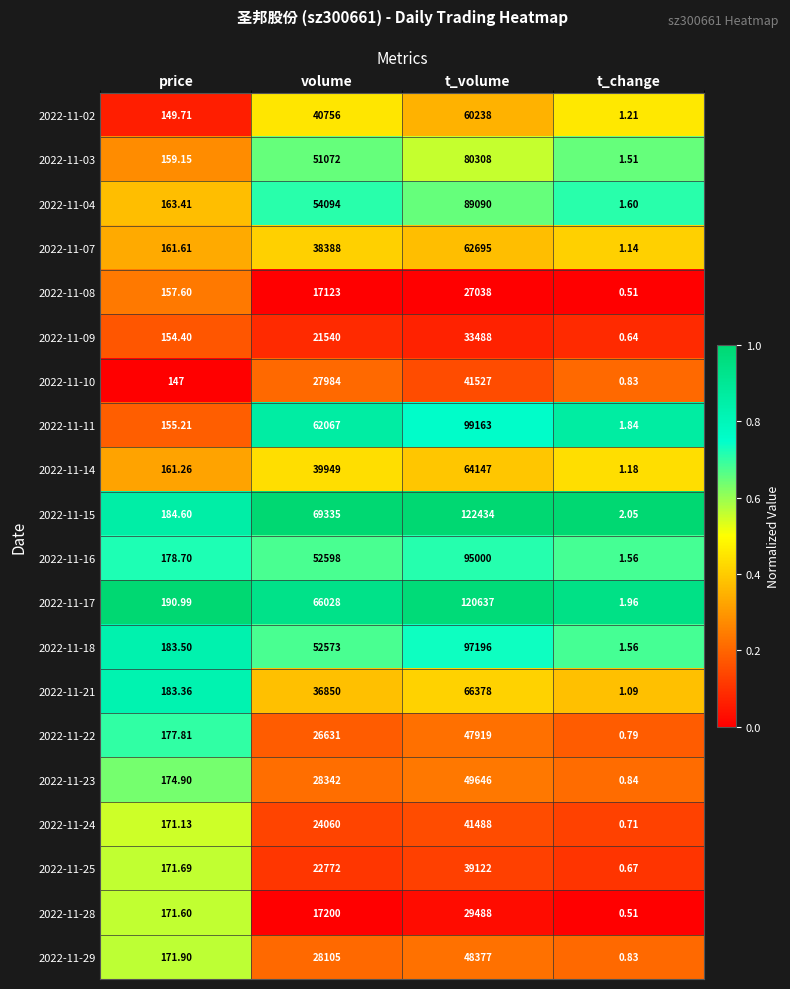

Rank the categories by 2022-11-03 value from lowest to highest.

t_change, price, volume, t_volume